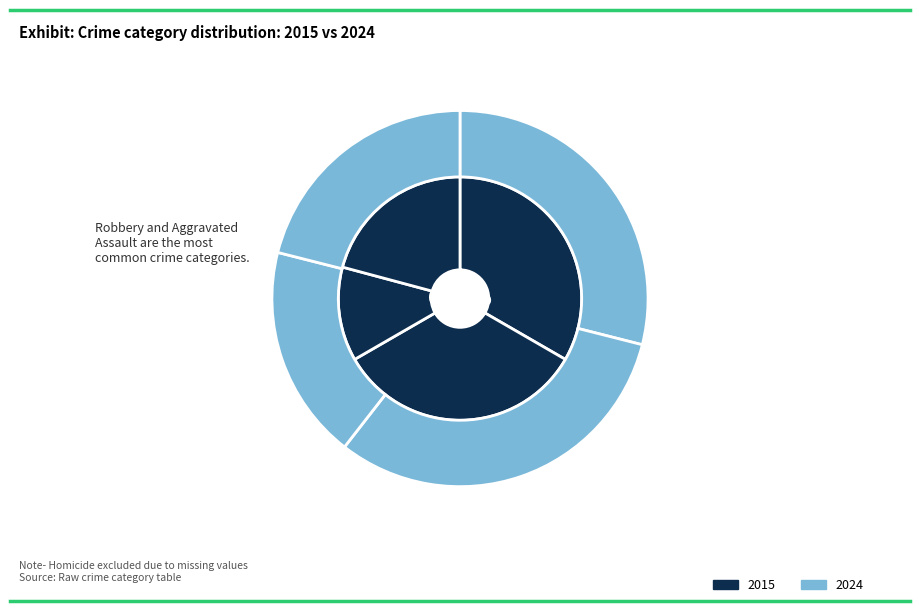

Does any single category account for the majority?

No